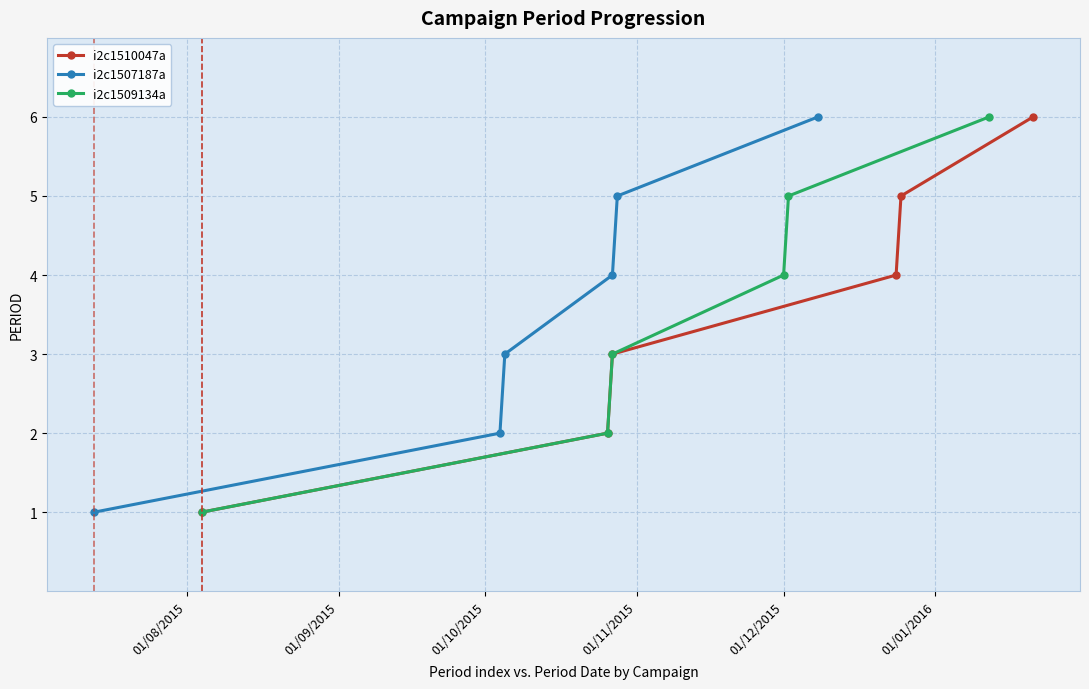

True or false: i2c1509134a and i2c1510047a intersect in this chart.

False